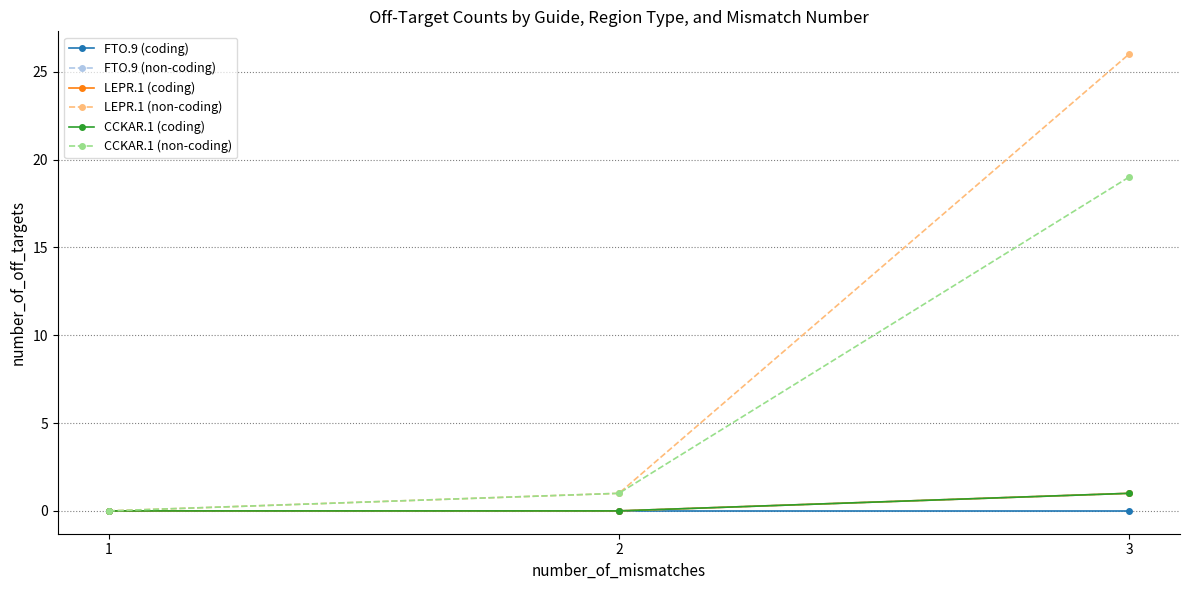

Which has a higher value, 3 or 1?

3